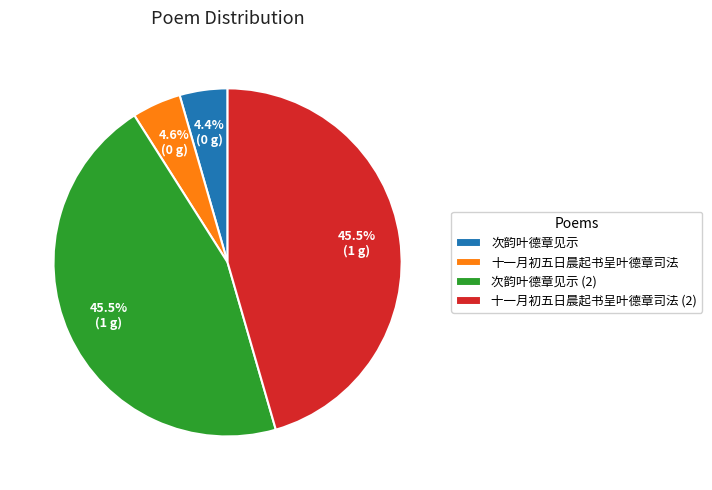

Is 十一月初五日晨起书呈叶德章司法 (2) the majority of the pie?

No